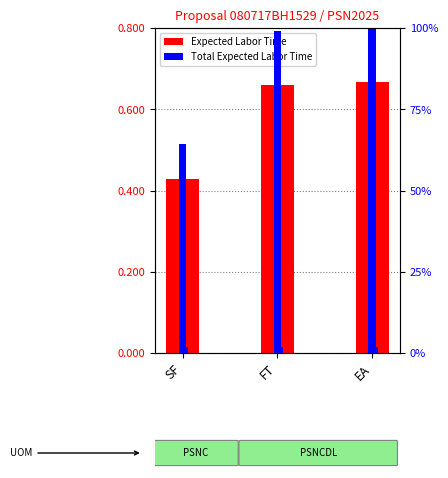

True or false: Expected Labor Time has a value of 1.1 at FT.

False